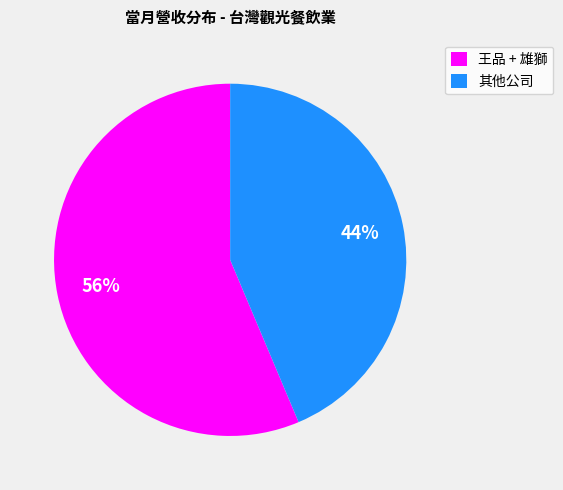

The 王品 + 雄獅 slice represents 56% of the pie. True or false?

True